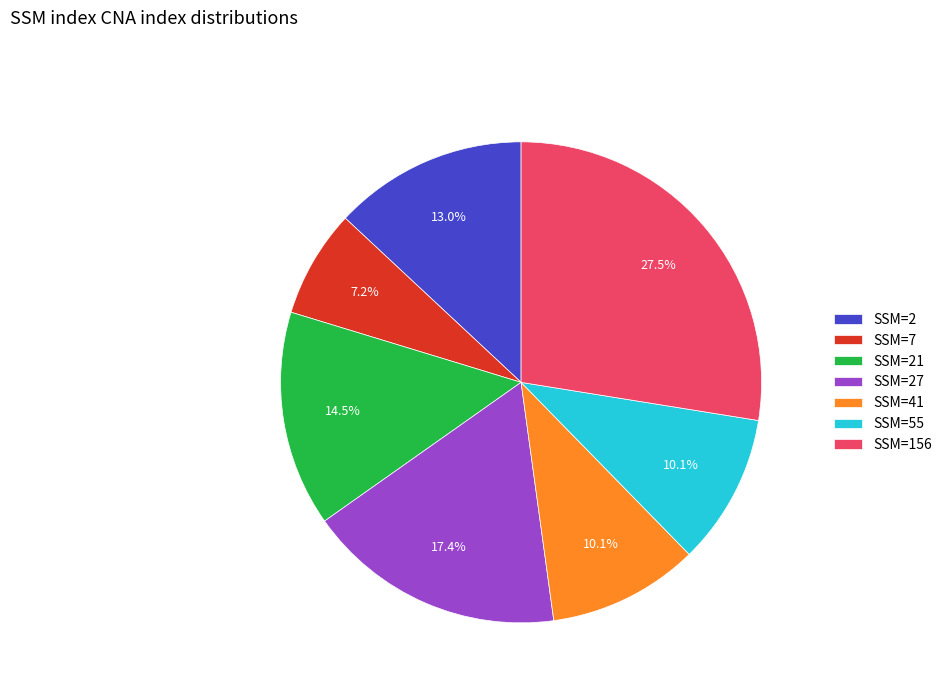

Which has a higher value, SSM=7 or SSM=156?

SSM=156